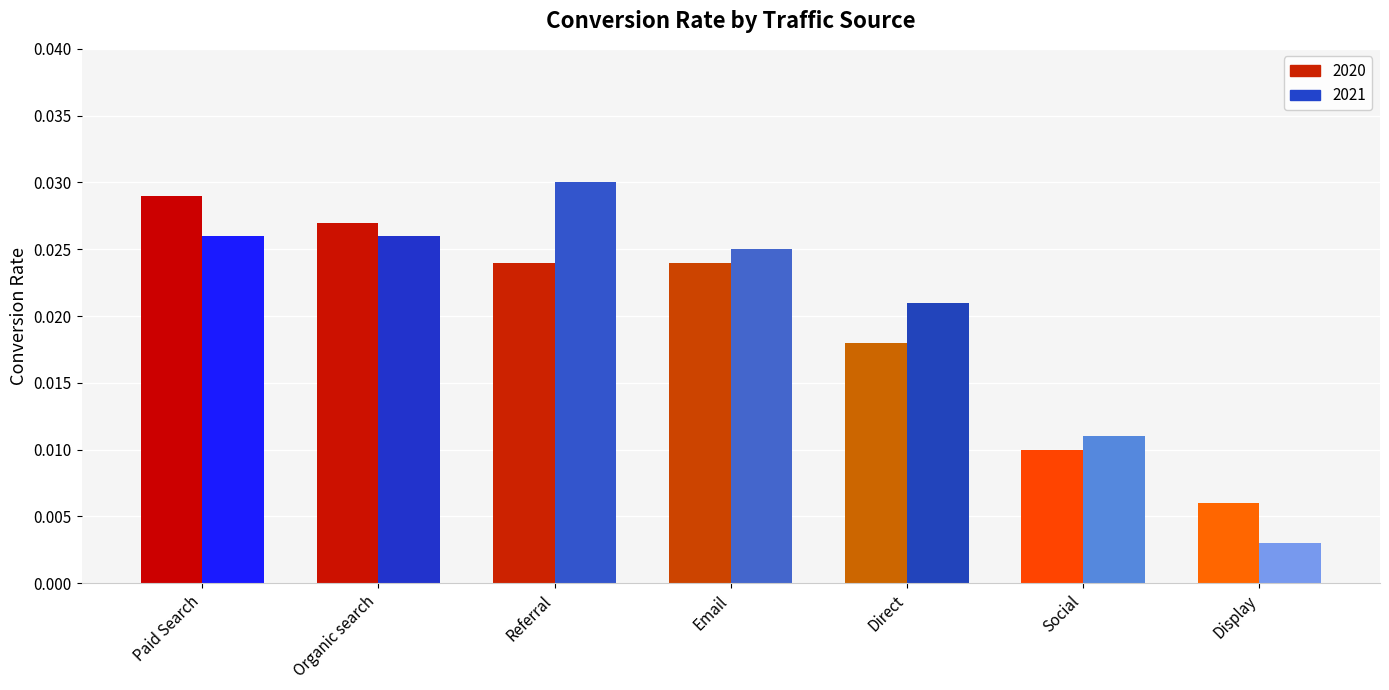

Which series has the largest total across all categories?

2021